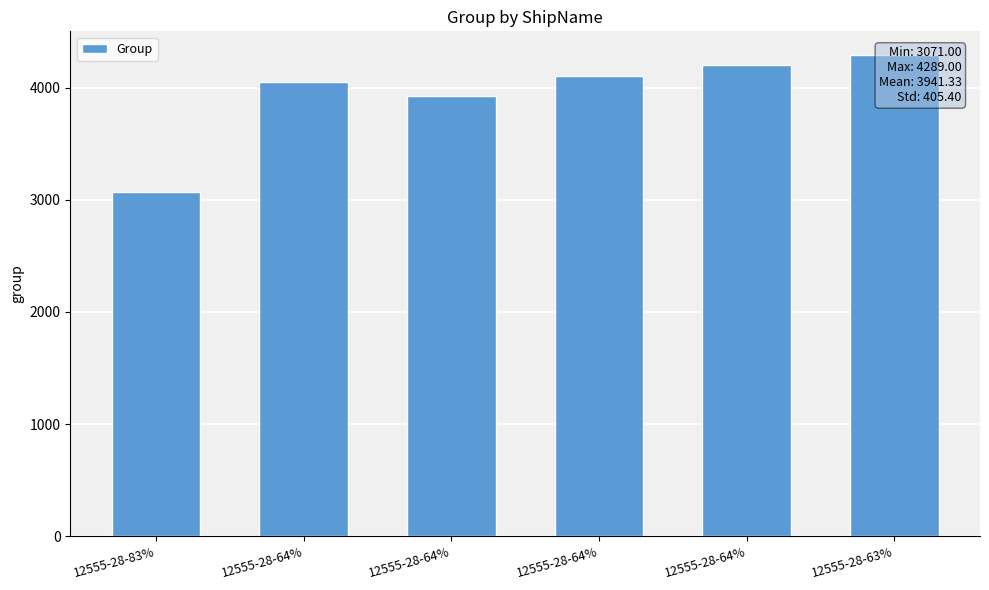

Which label corresponds to the smallest value in the chart?

12555-28-83%